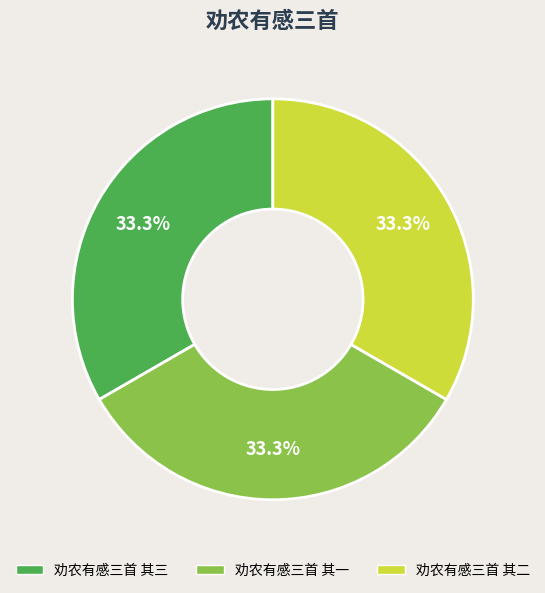

Count the number of slices in the pie.

3